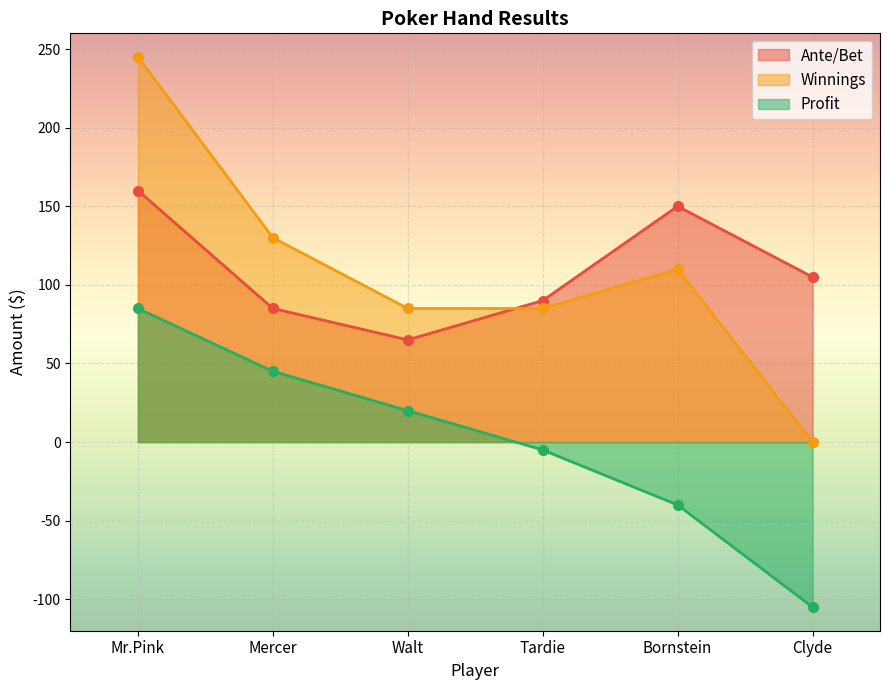

Which label corresponds to the largest value in the chart?

Mr.Pink